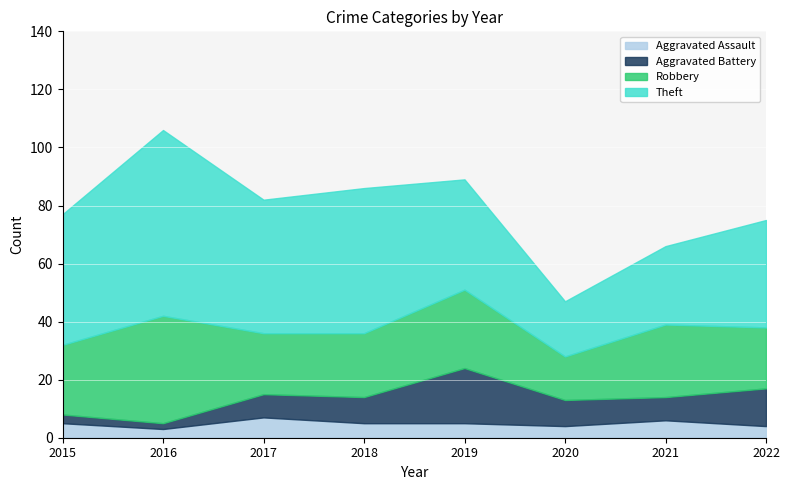

True or false: Aggravated Assault has a value of 5 at 2018.

True